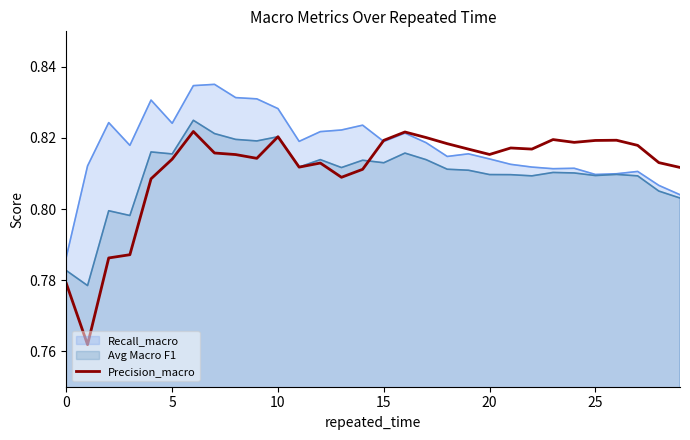

The value at 23 is 0.8. True or false?

True